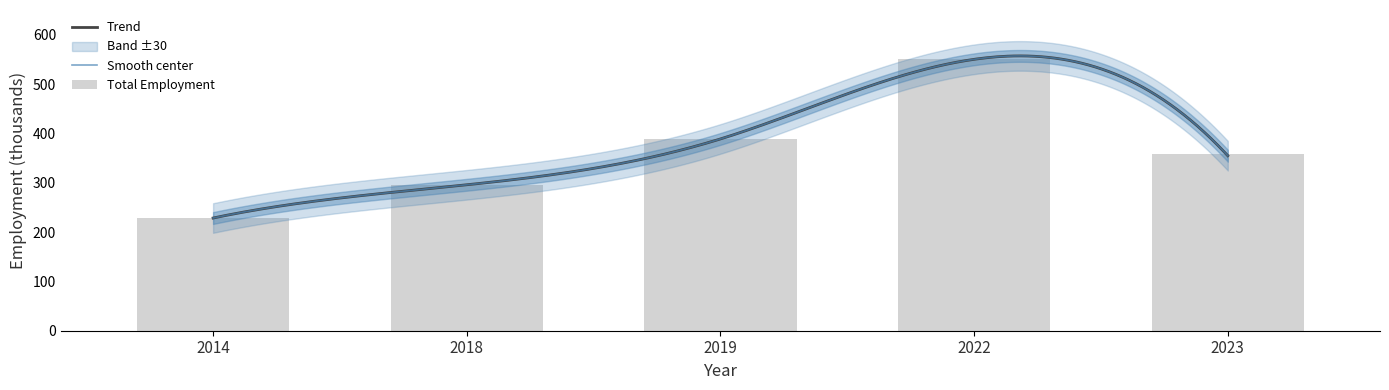

What is the ratio of the value at 2018 to the value at 2019?

0.8